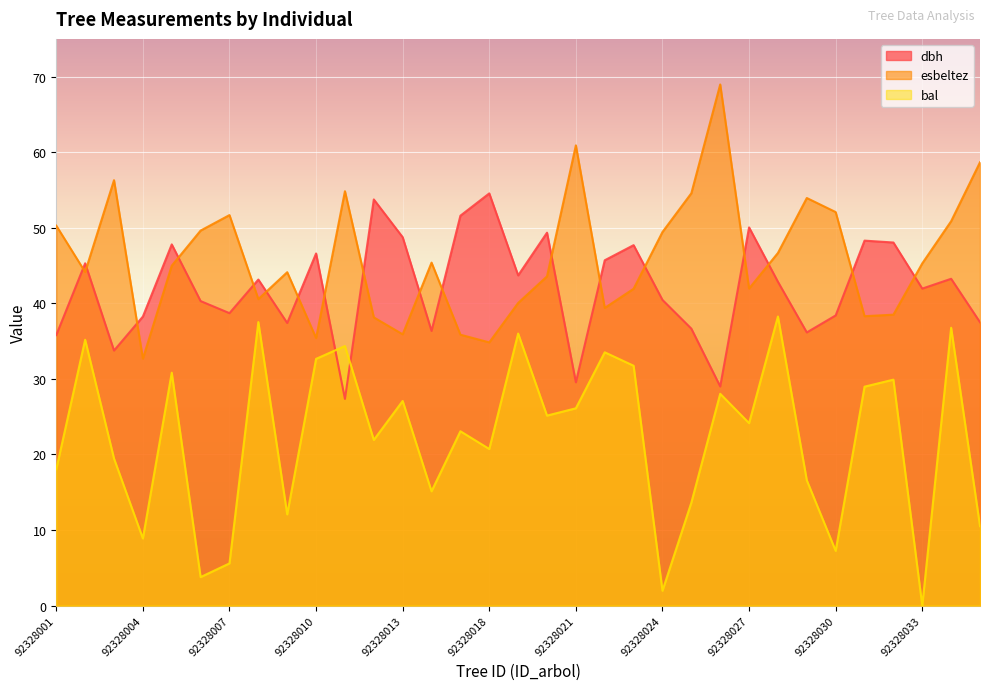

Reading right to left, list all the values displayed in this chart.

dbh: 37.5	43.2	42.0	48.0	48.3	38.4	36.1	42.9	50.0	29.0	36.6	40.5	47.7	45.7	29.6	49.4	43.7	54.5	51.6	36.4	48.8	53.8	27.4	46.6	37.4	43.1	38.7	40.3	47.8	38.2	33.8	45.3	35.8
esbeltez: 58.7	50.9	45.3	38.5	38.3	52.1	53.9	46.7	42.0	69.0	54.6	49.4	41.9	39.4	60.9	43.6	40.0	34.8	35.9	45.4	35.9	38.1	54.8	35.4	44.1	40.6	51.7	49.6	45.0	32.7	56.3	44.1	50.3
bal: 10.5	36.8	0.0	29.9	29.0	7.2	16.6	38.3	24.1	28.0	13.6	2.0	31.7	33.5	26.1	25.1	36.0	20.7	23.1	15.1	27.1	21.9	34.4	32.6	12.1	37.5	5.6	3.8	30.8	8.9	19.5	35.2	18.0